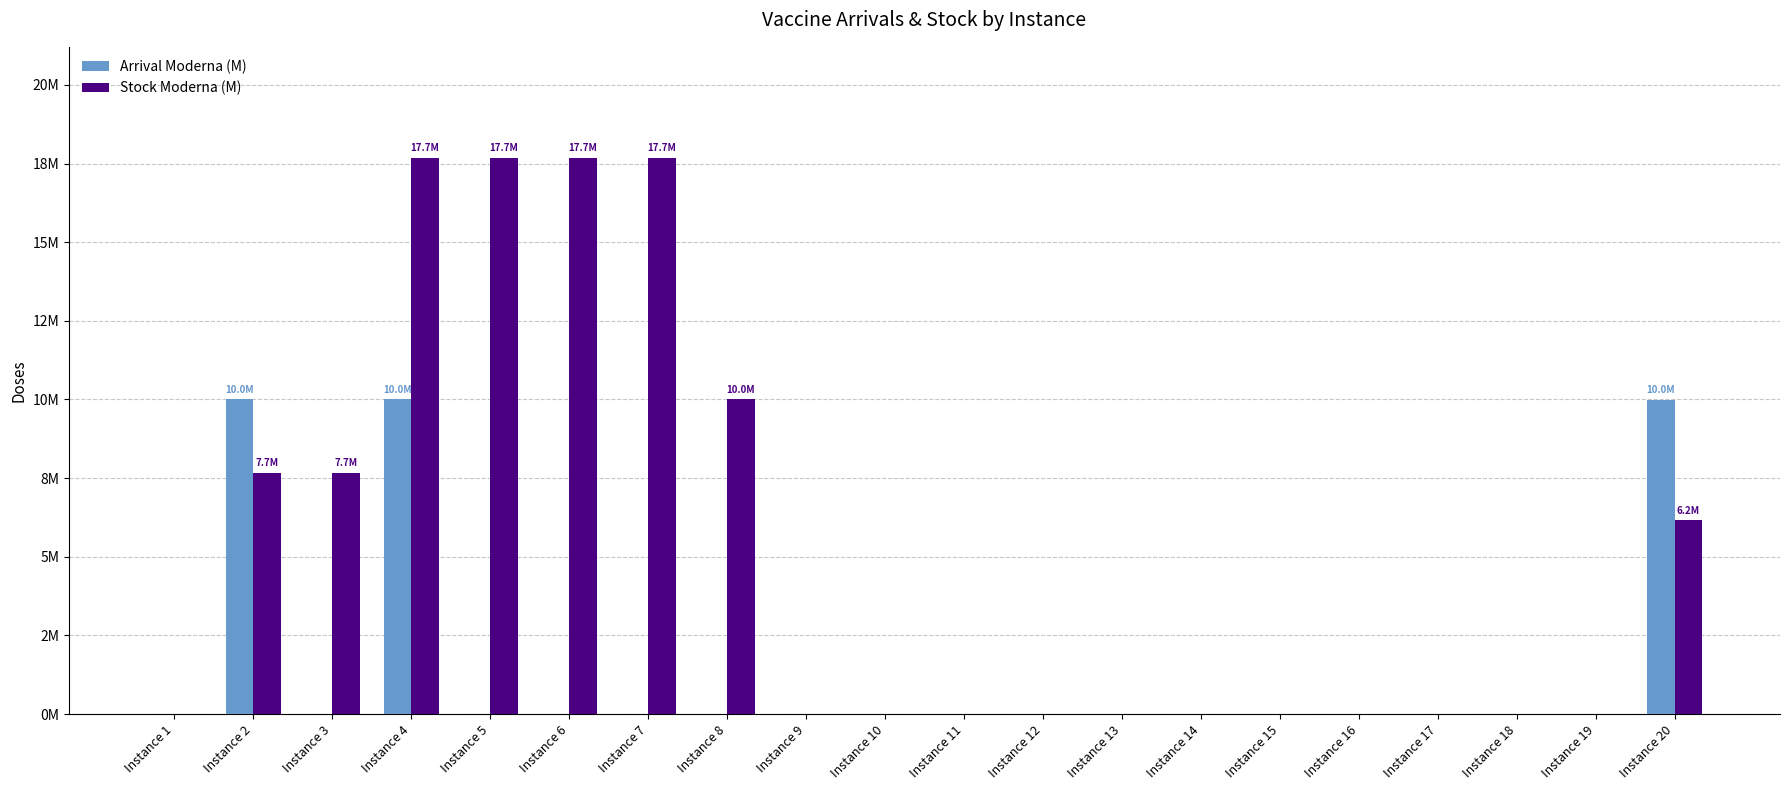

Which series changed the most between Instance 11 and Instance 13?

Arrival Moderna (M)